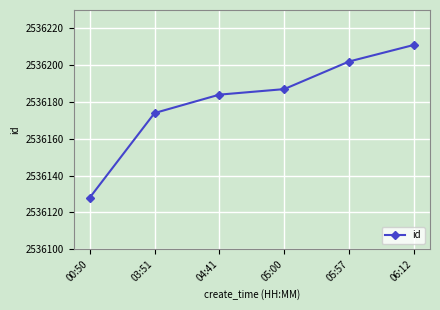

Reading left to right, extract all data points from this chart.

00:50=2536128	03:51=2536174	04:41=2536184	05:00=2536187	05:57=2536202	06:12=2536211